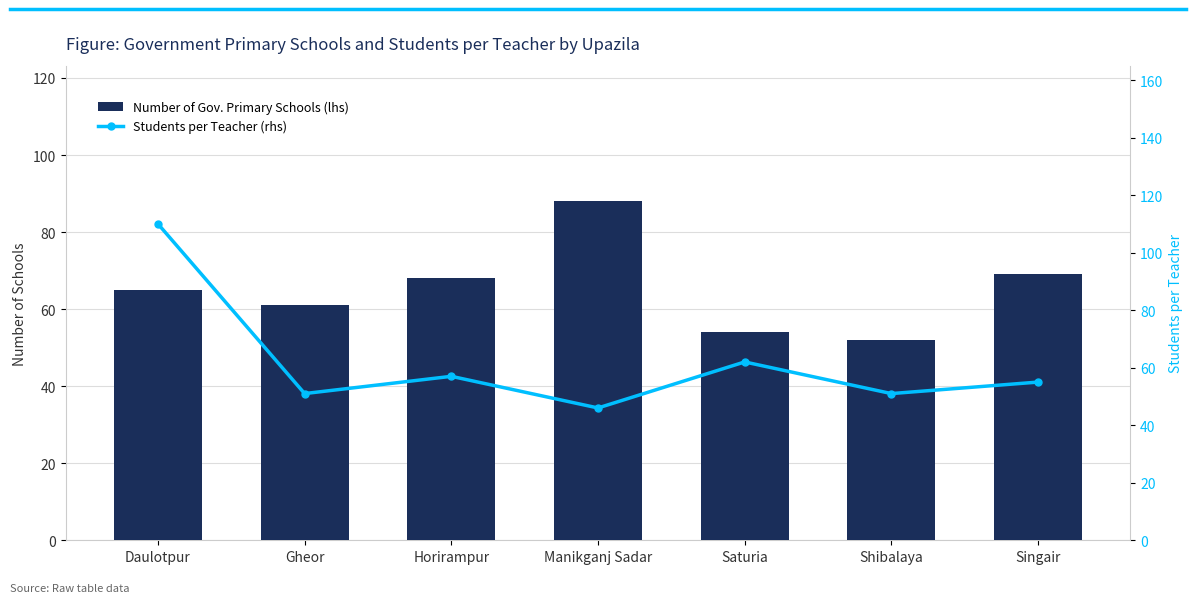

At which label is Students per Teacher (rhs) closest to 78?

Saturia